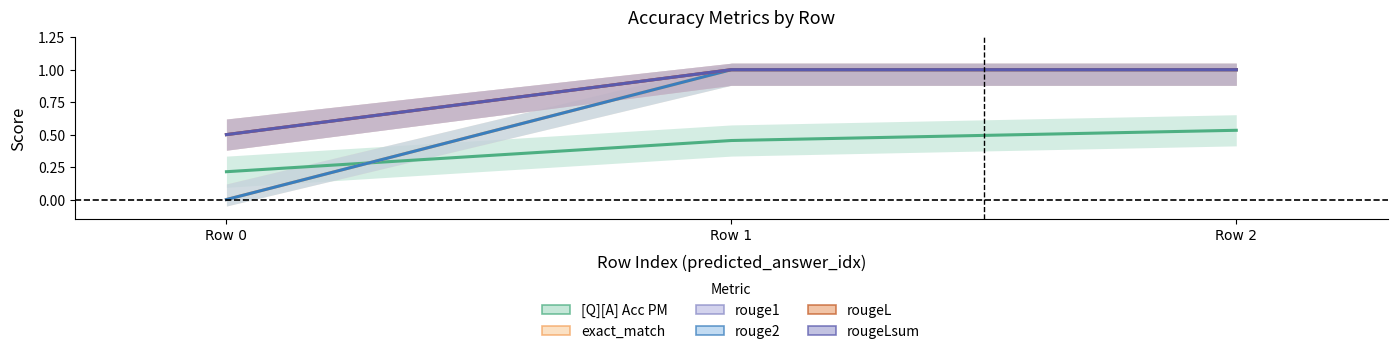

Reading left to right, extract all data points from this chart.

[Q][A] Acc PM: 0.2	0.5	0.5
exact_match: 0.0	1.0	1.0
rouge1: 0.5	1.0	1.0
rouge2: 0.0	1.0	1.0
rougeL: 0.5	1.0	1.0
rougeLsum: 0.5	1.0	1.0